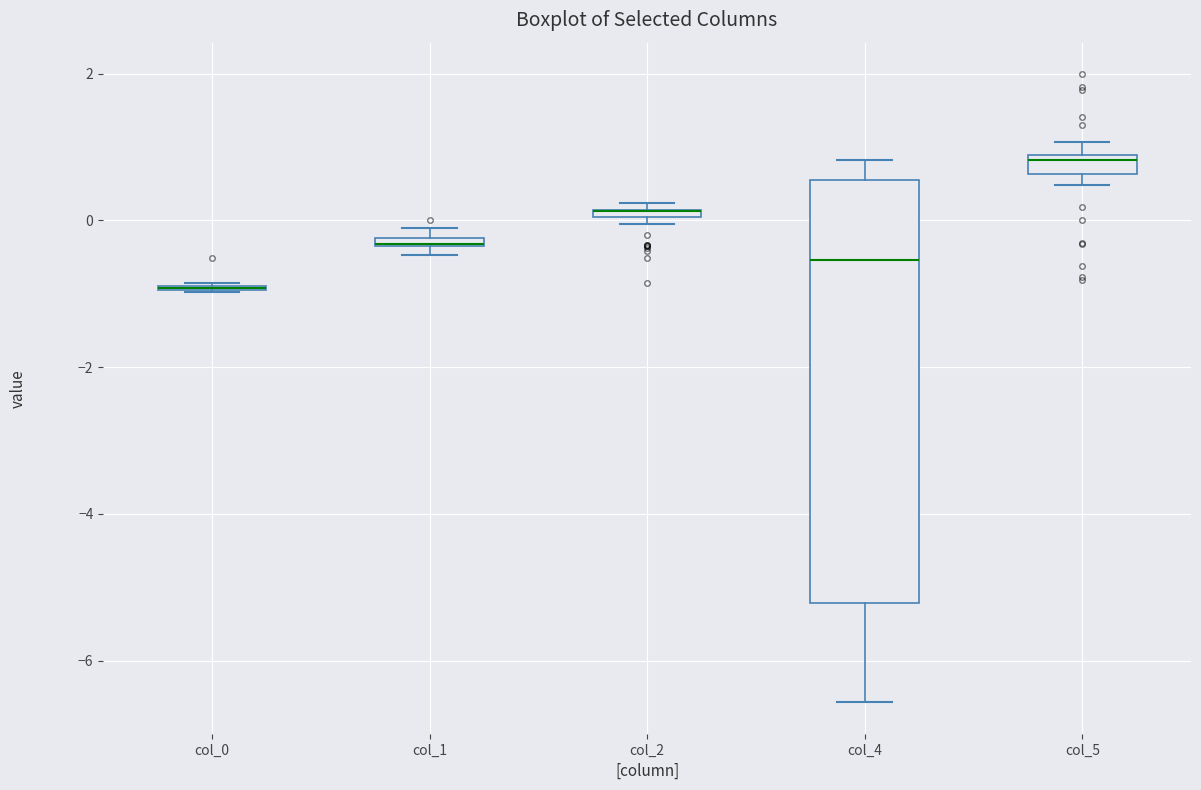

Which box is the tallest, from its lower edge to its upper edge?

col_4